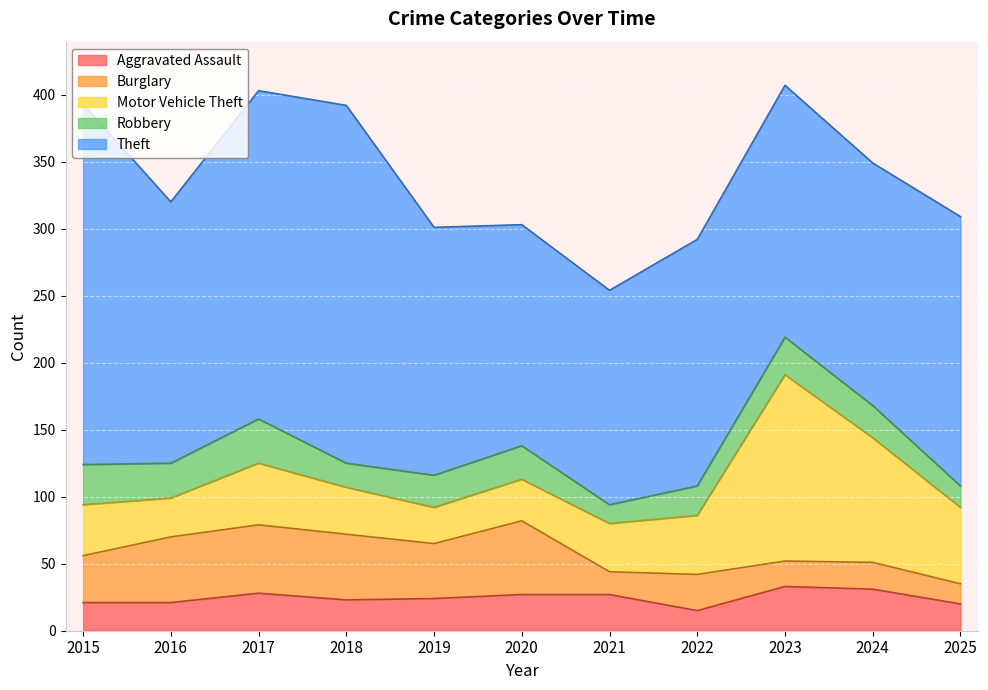

Reading left to right, list all the values displayed in this chart.

Aggravated Assault: 21	21	28	23	24	27	27	15	33	31	20
Burglary: 35	49	51	49	41	55	17	27	19	20	15
Motor Vehicle Theft: 38	29	46	35	27	31	36	44	139	93	57
Robbery: 30	26	33	18	24	25	14	22	28	24	16
Theft: 269	195	245	267	185	165	160	184	188	181	201